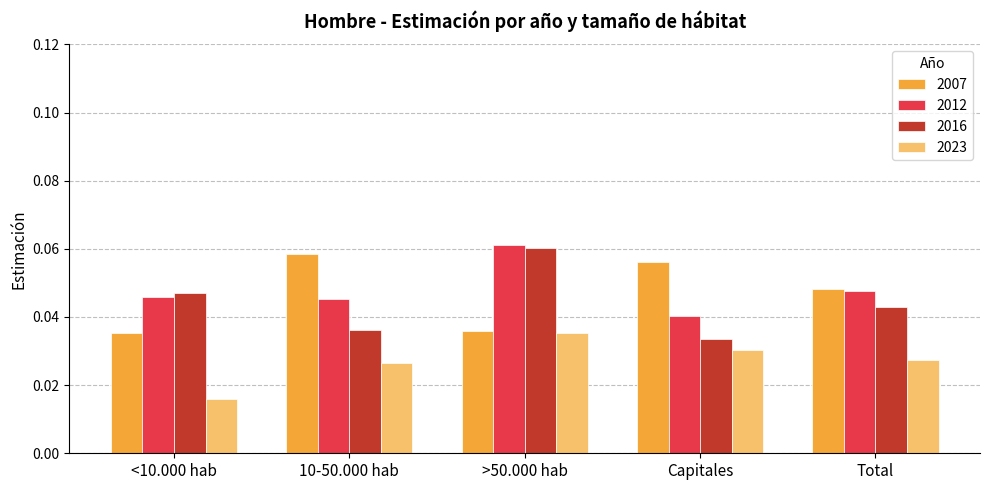

At which label does 2023 reach its peak?

>50.000 hab